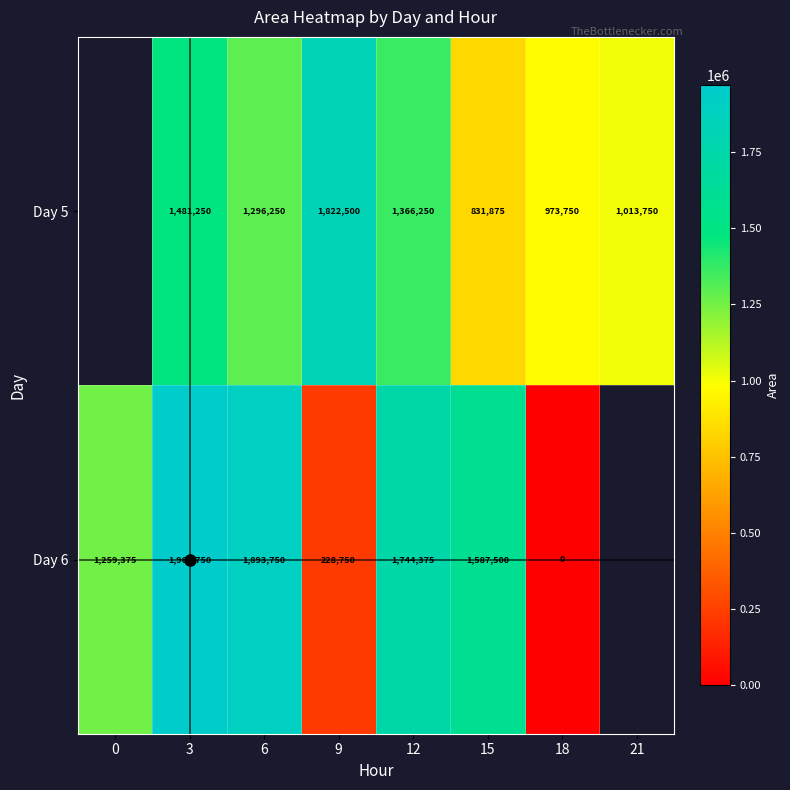

How many data points in Day 6 are less than 1744375?

4